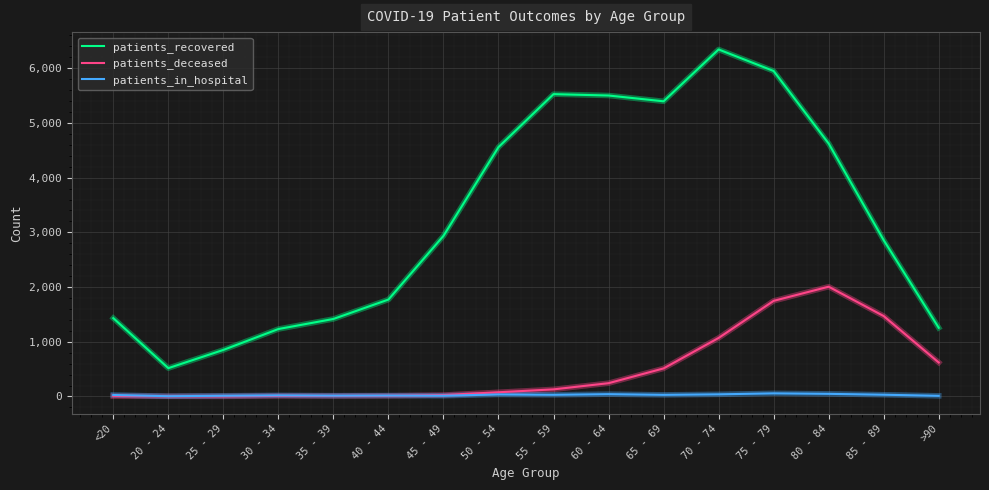

The value of patients_recovered at 70 - 74 is 8421. True or false?

False